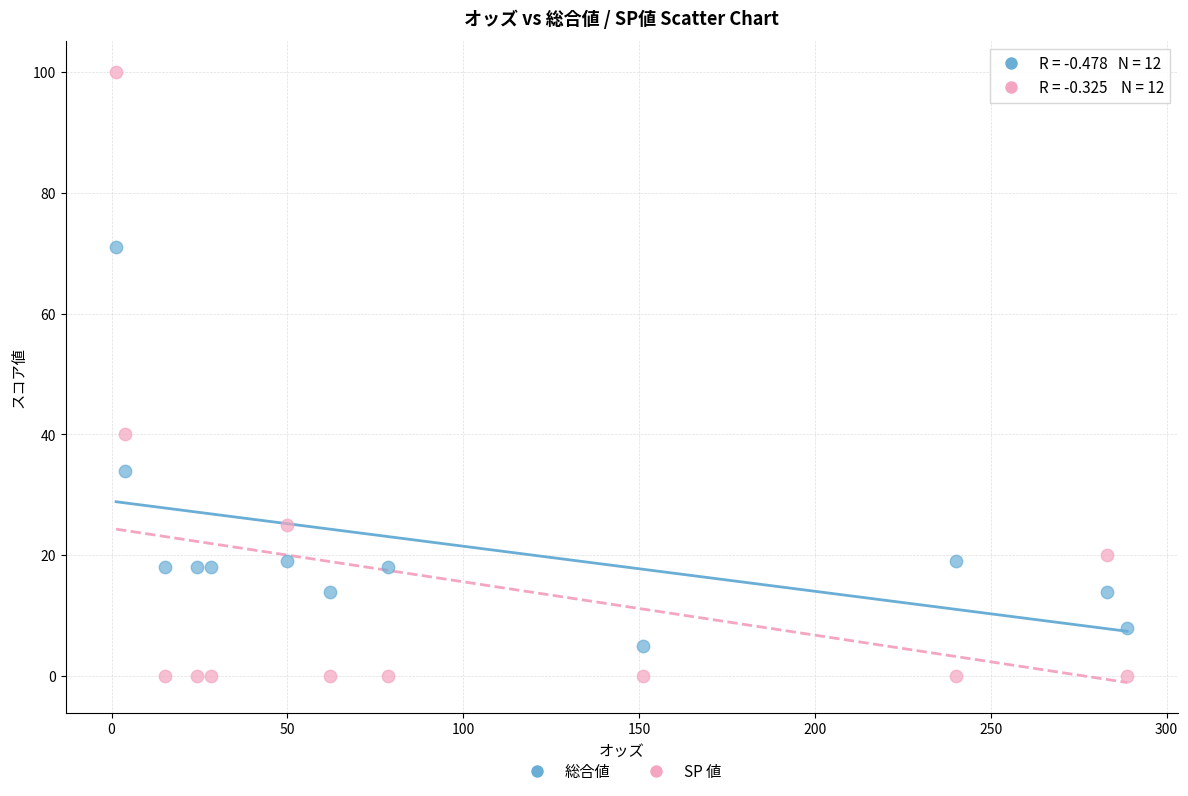

Which series has the widest spread of Y values?

SP 値